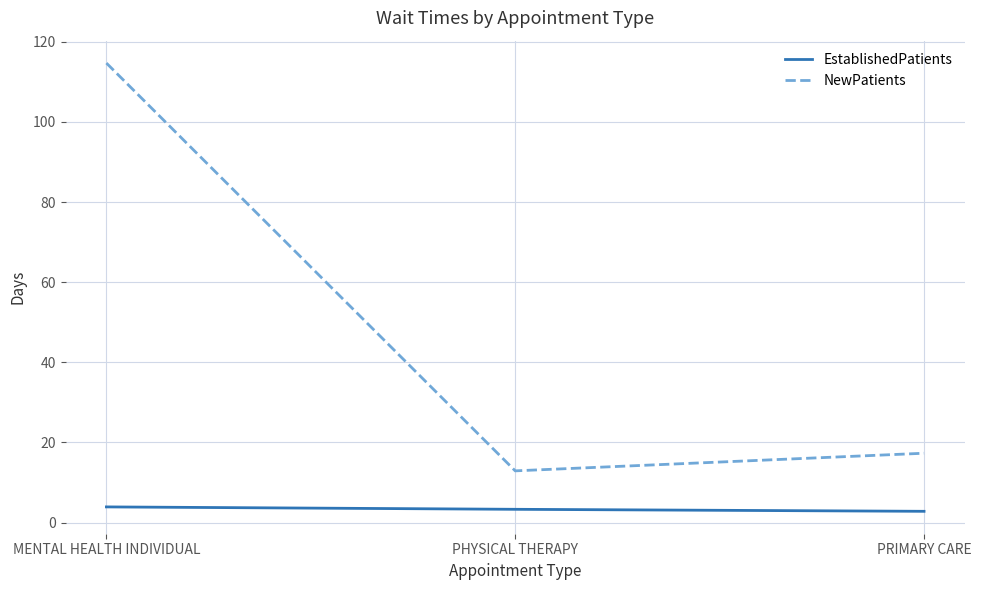

What position from the left is PHYSICAL THERAPY?

2